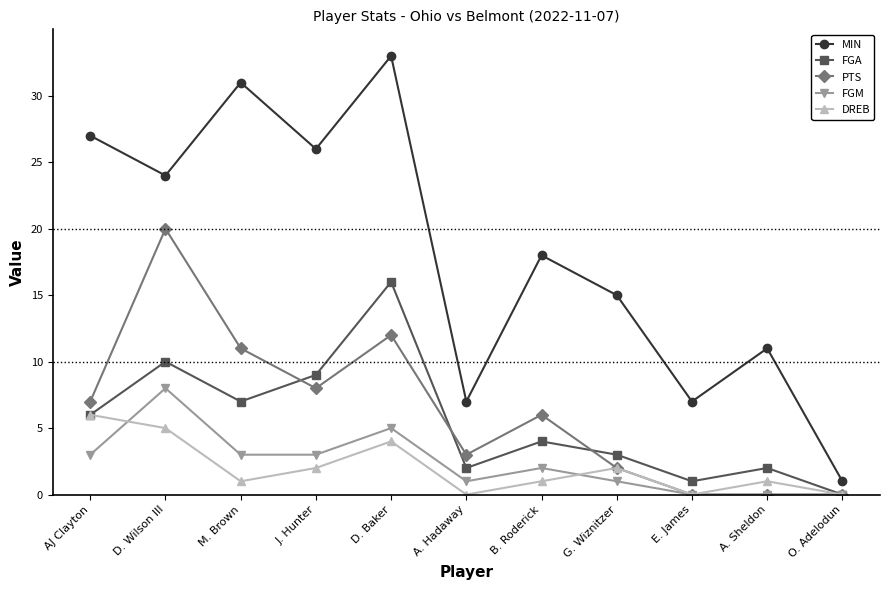

Is the value of FGA at A. Sheldon greater than the value of DREB at A. Sheldon?

Yes